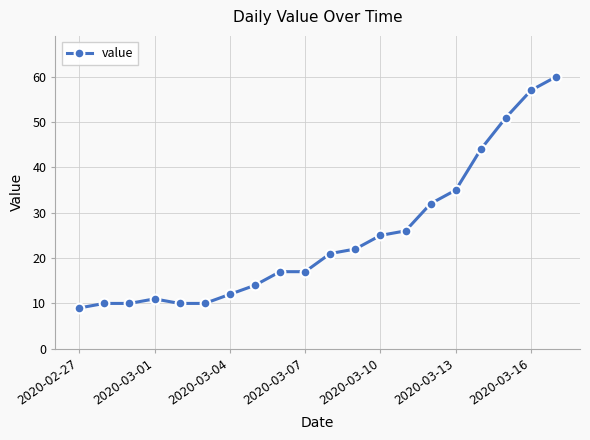

How many lines are shown in the chart?

1